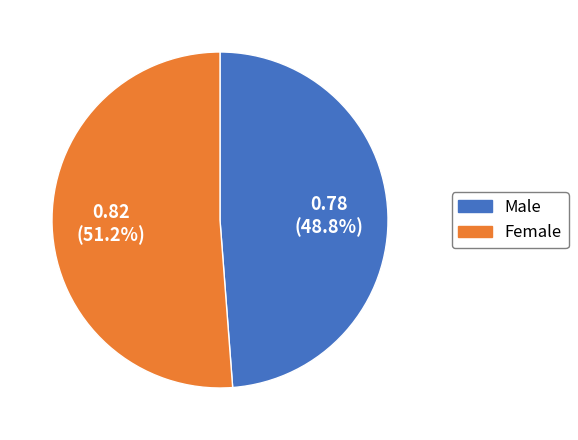

How many segments does this pie chart have?

2